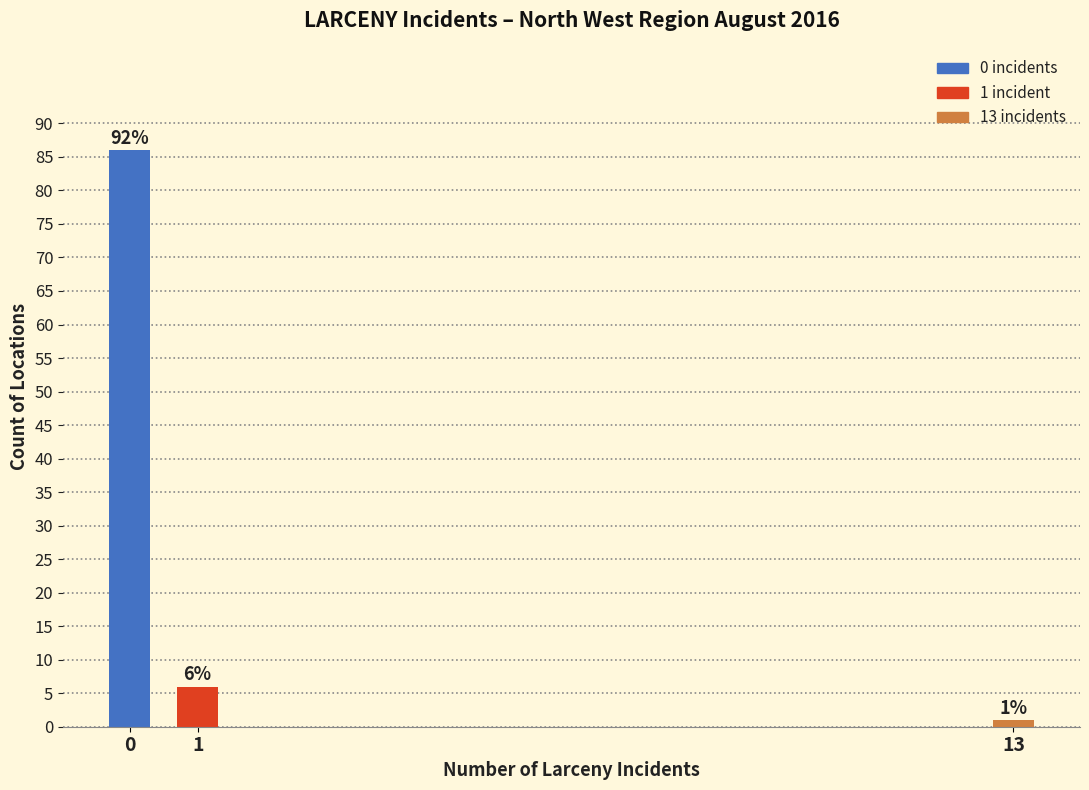

Reading left to right, list all the values displayed in this chart.

0=86	1=6	13=1